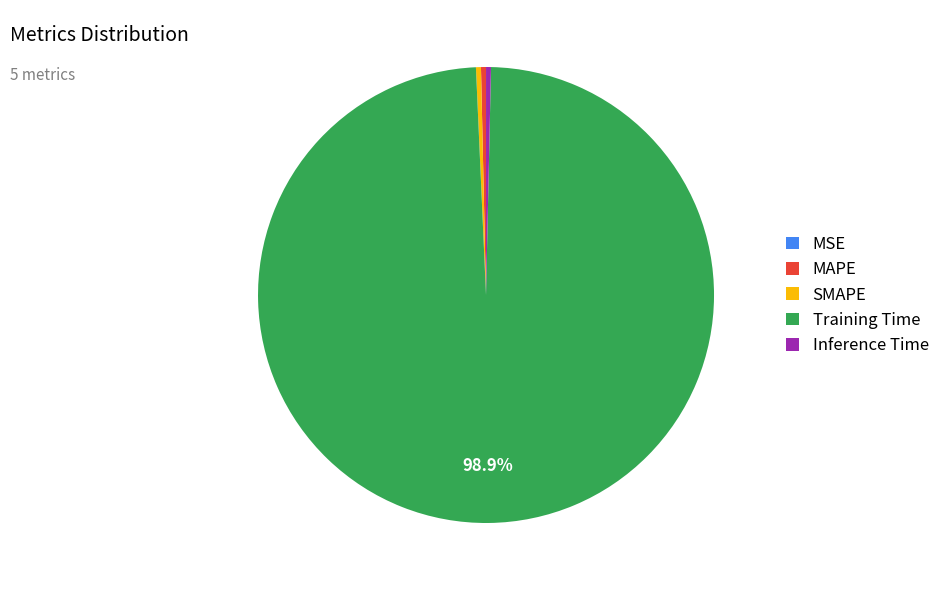

What portion of the pie excludes Training Time?

1.1%